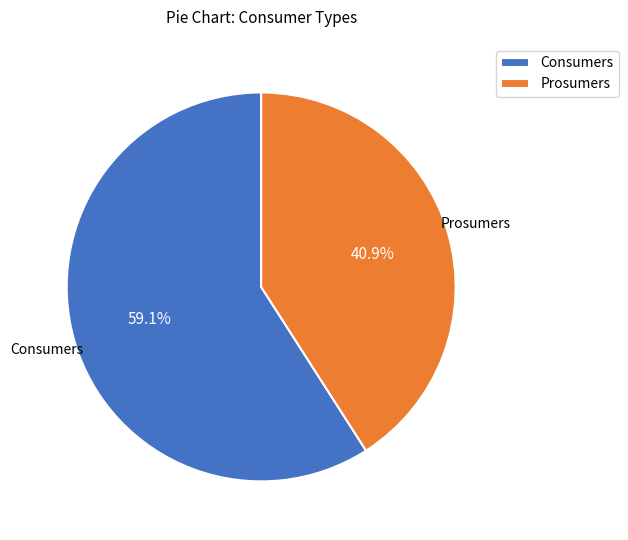

Which slice represents more than half of the pie?

Consumers